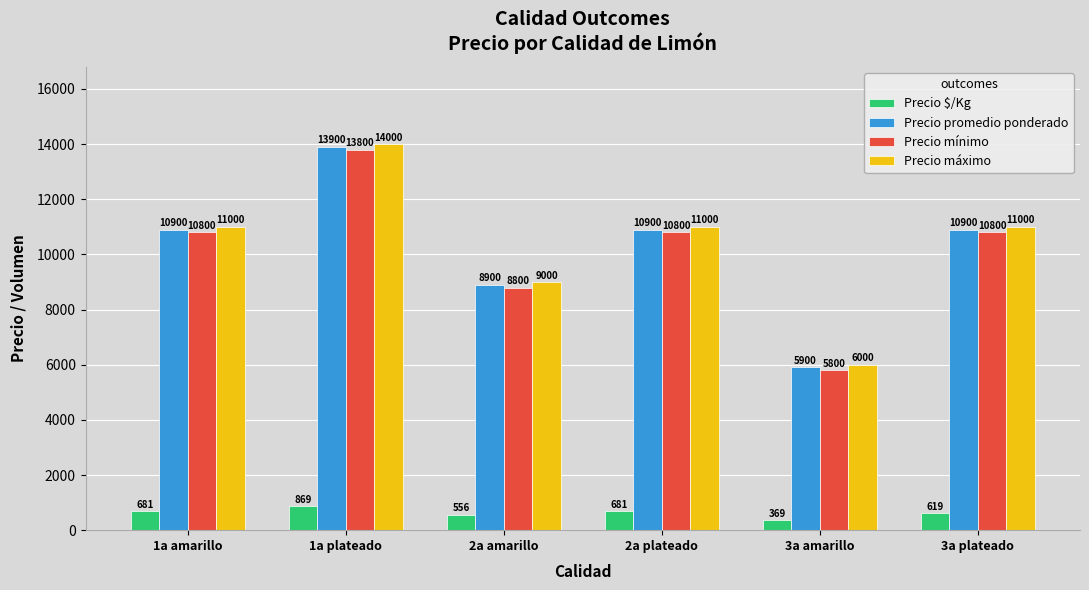

How many Precio máximo values are between 9000 and 11000?

4